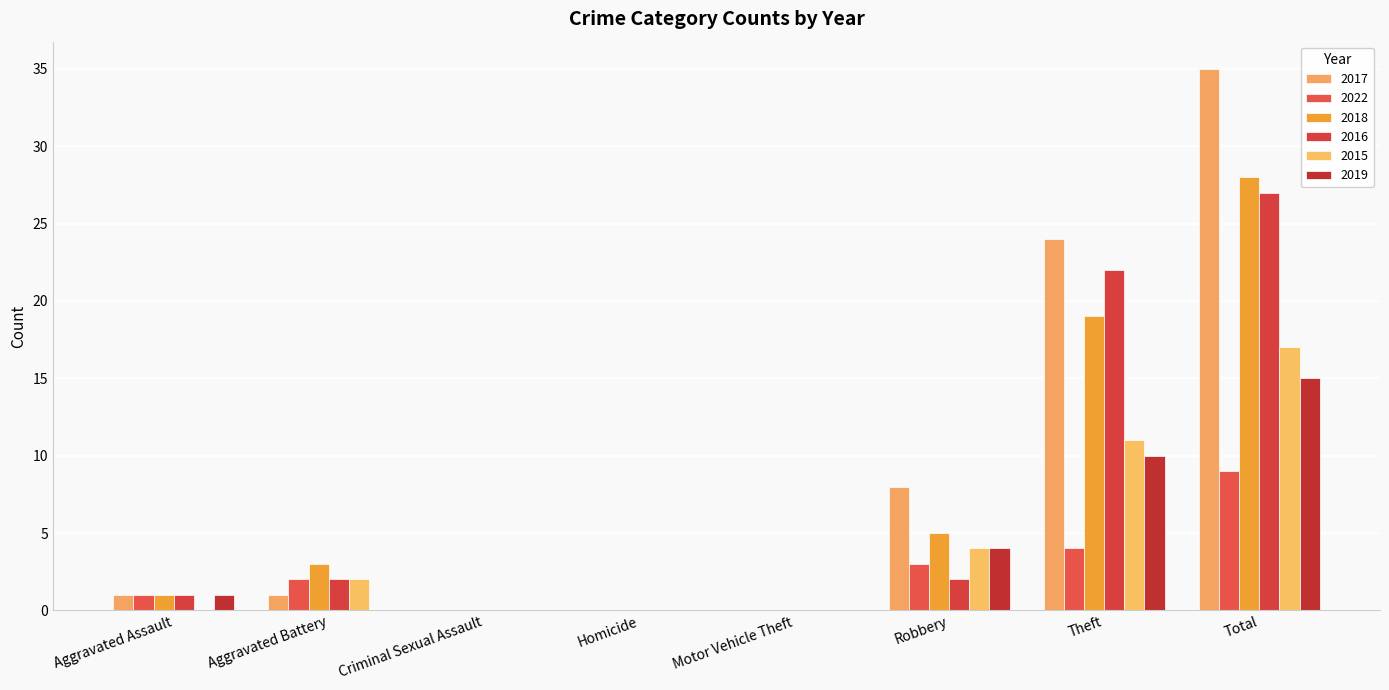

How many categories are shown in the chart?

8